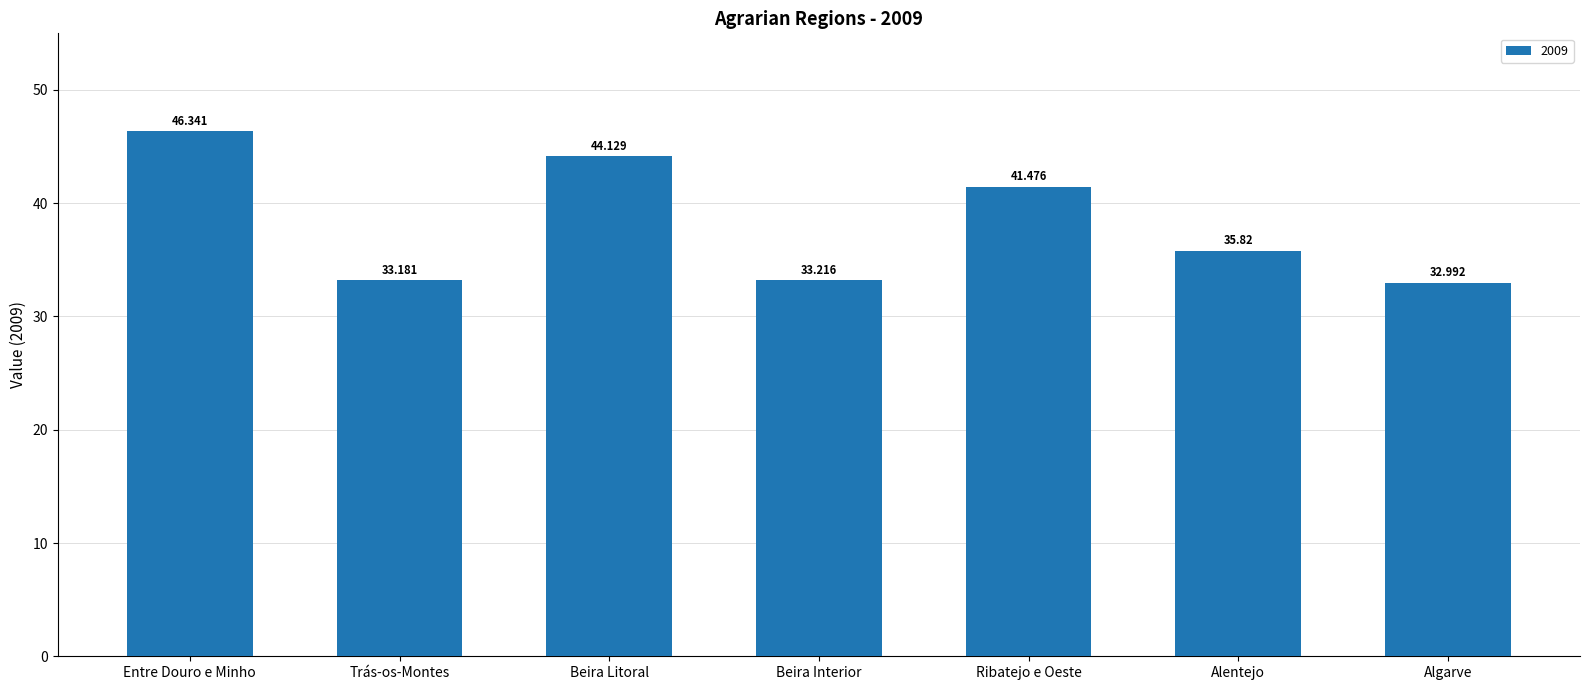

Where is the data nearest to the value 39?

Ribatejo e Oeste